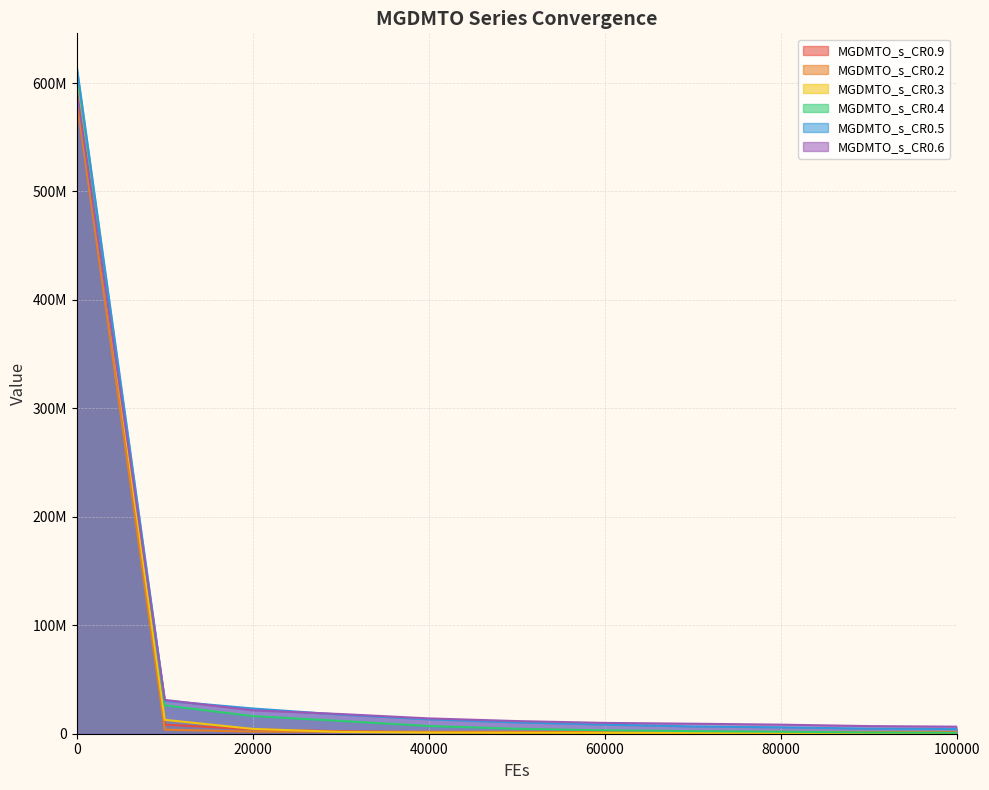

How many intersections are there between MGDMTO_s_CR0.6 and MGDMTO_s_CR0.3?

1